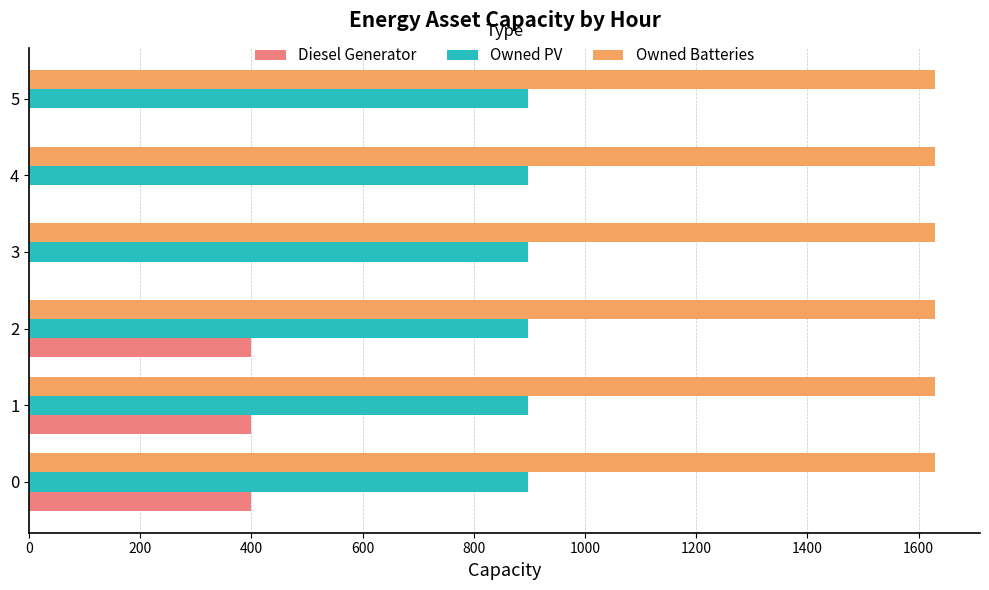

Which series has the largest total across all categories?

Owned Batteries